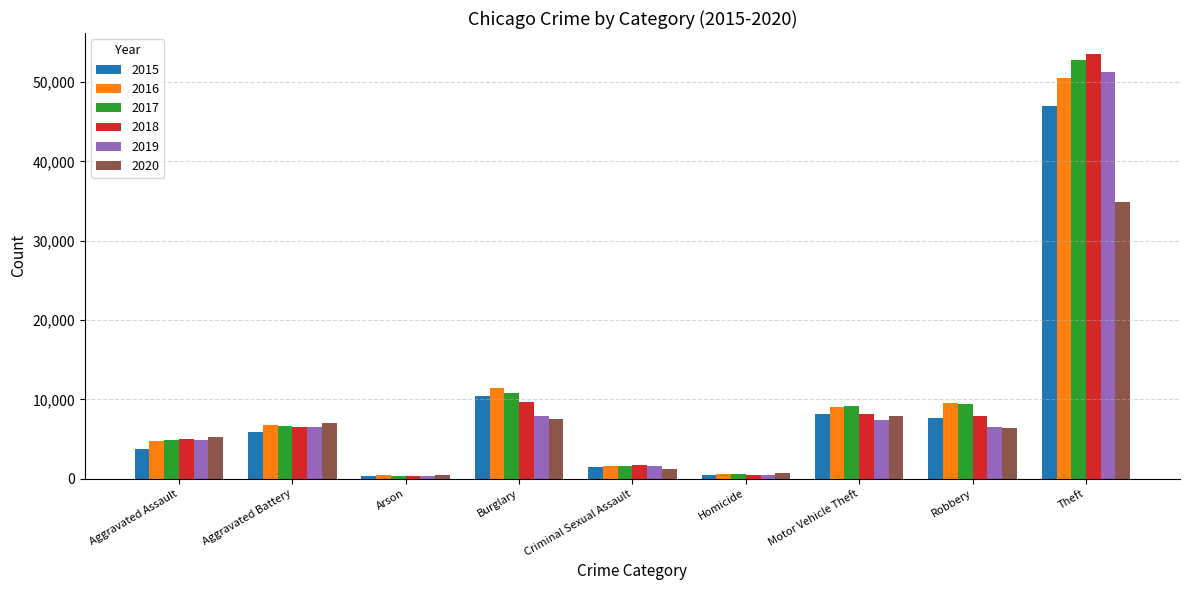

How many groups of bars are there?

9